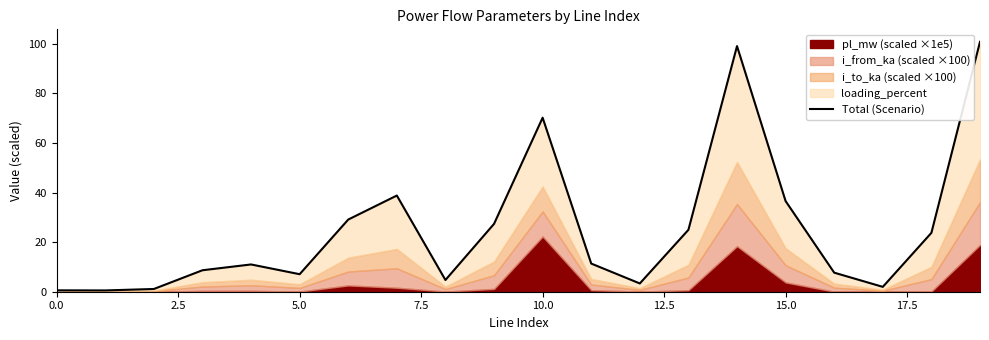

Is it true that the value at 9 is 9.9?

False